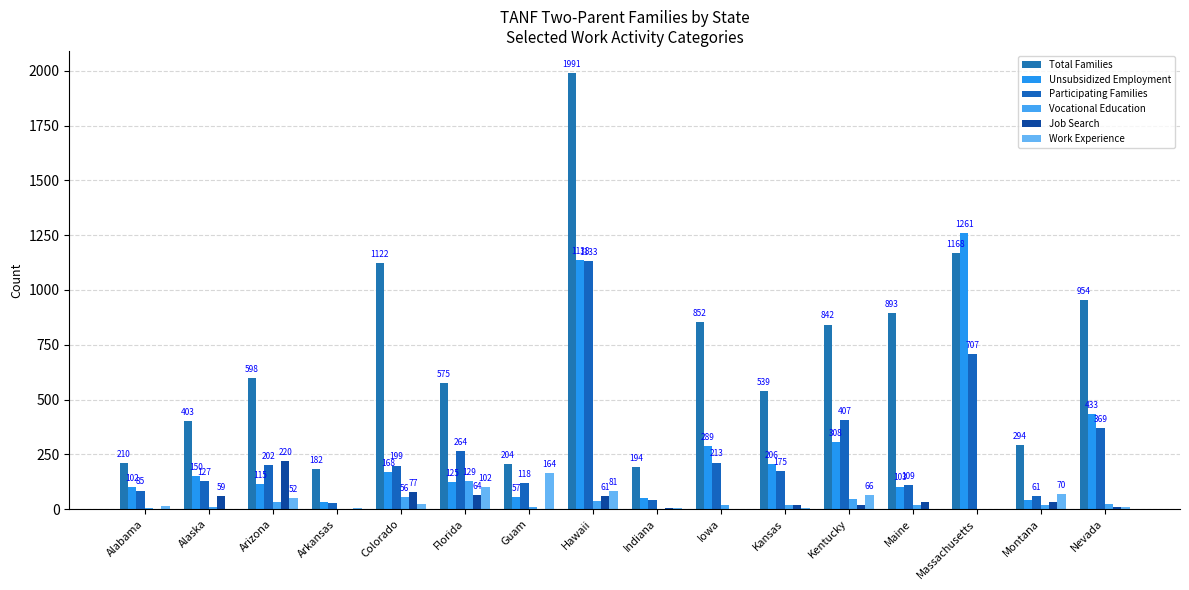

Does the chart contain stacked bars?

No